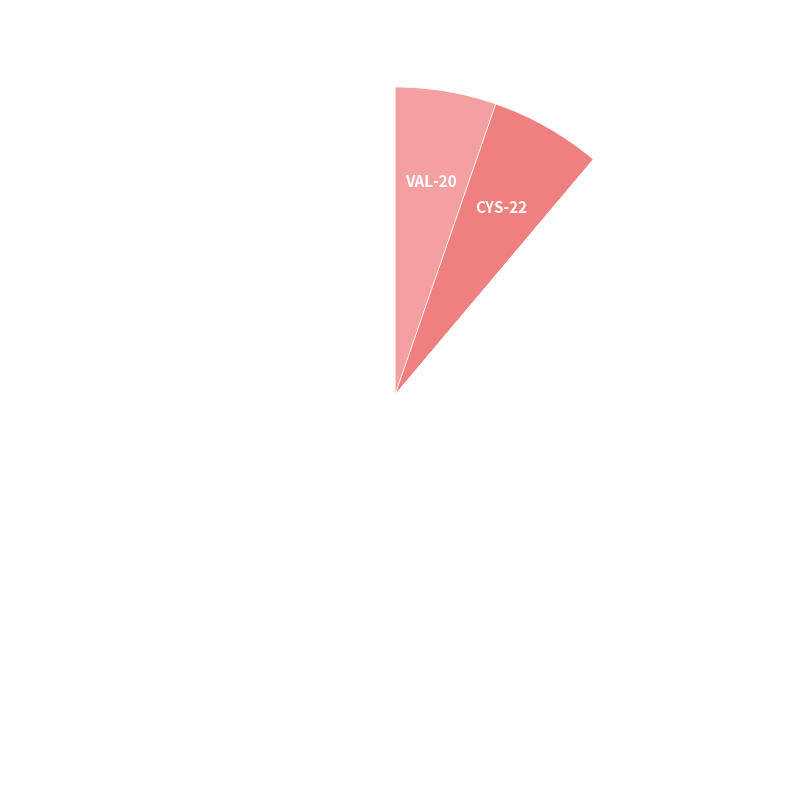

Count the number of slices in the pie.

12